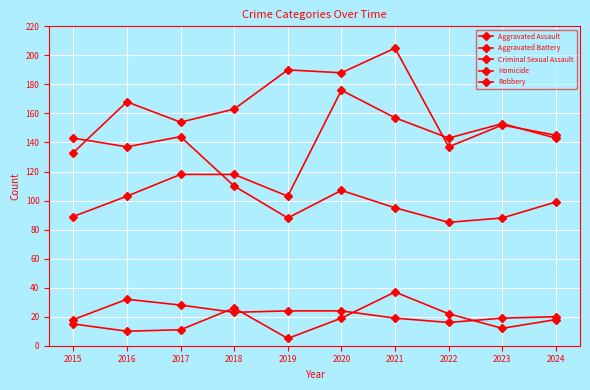

What is the minimum value for Criminal Sexual Assault?

16